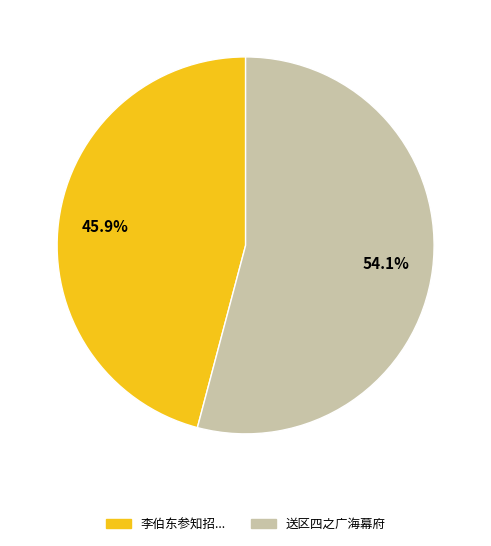

Is there any slice that represents more than half of the pie?

Yes